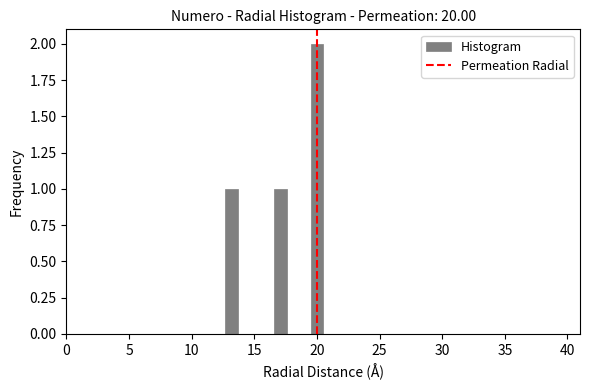

Read against the x-axis, roughly where is the centre of the tallest bar?

20.0